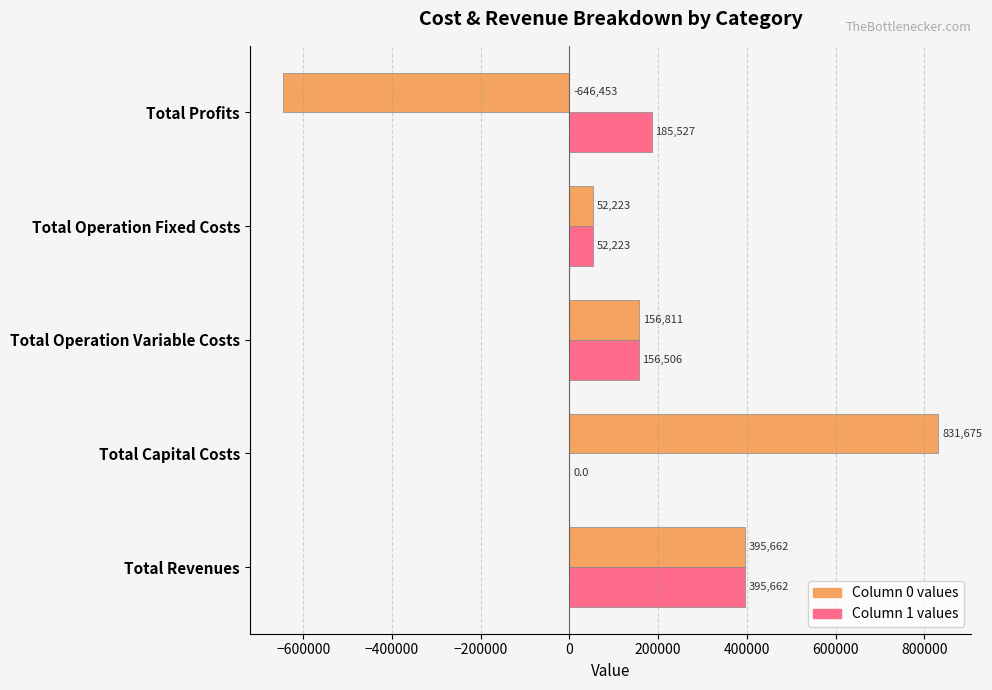

What is the total value across all series at Total Operation Fixed Costs?

104446.0